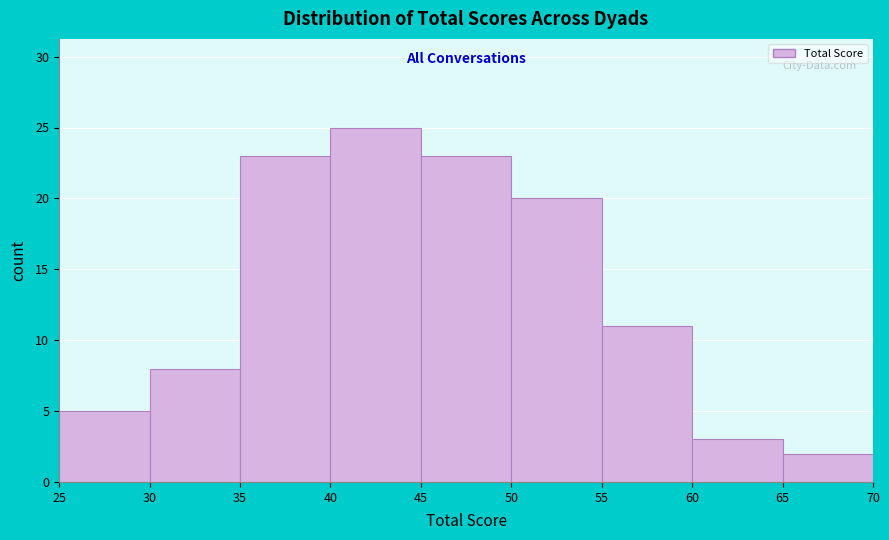

Reading left to right, list every bar in this chart as the range it spans on the x-axis followed by its height. The values are not printed on the chart, so give them approximately, as read against the axis.

25 to 30: 5
30 to 35: 8
35 to 40: 23
40 to 45: 25
45 to 50: 23
50 to 55: 20
55 to 60: 11
60 to 65: 3
65 to 70: 2